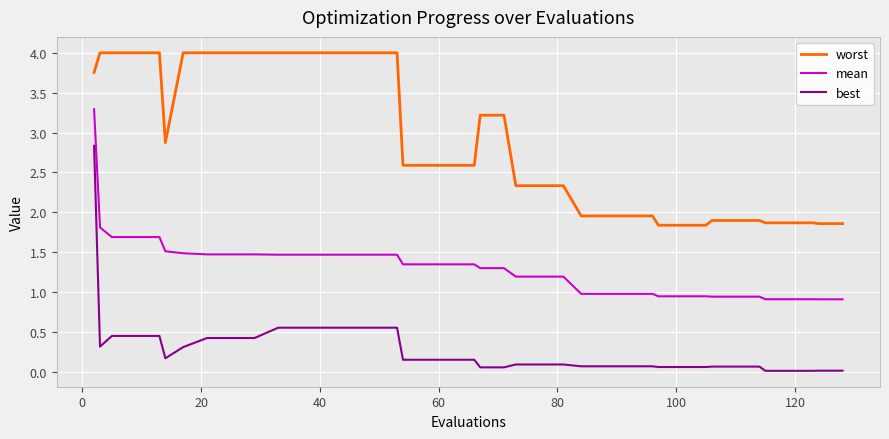

Which series has the widest spread of values?

best